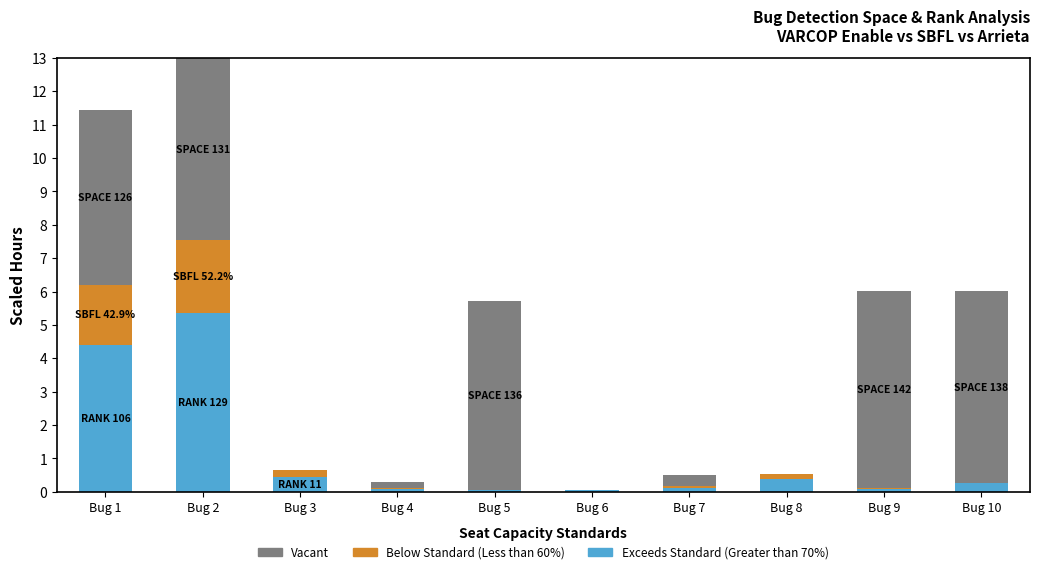

Count the number of categories in the chart.

10